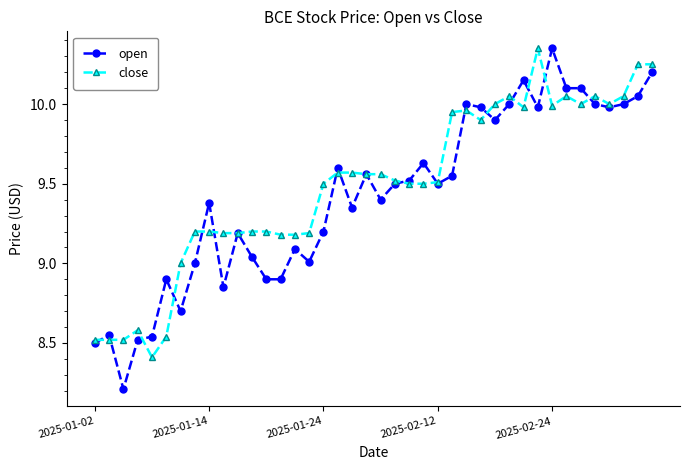

At how many categories does at least one series exceed 8?

40